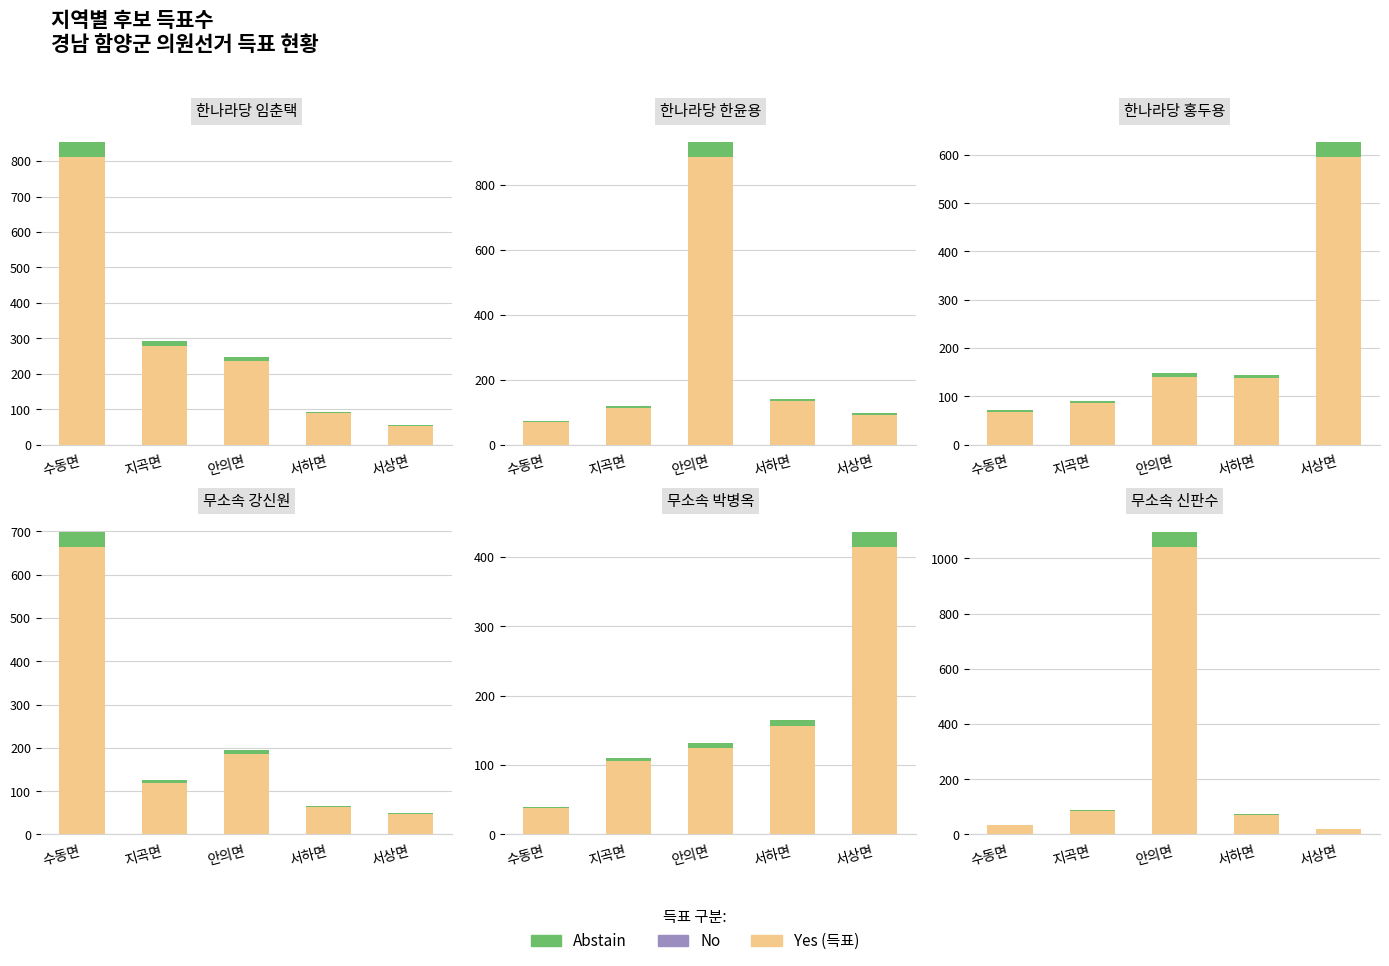

What position from the left is 지곡면?

2